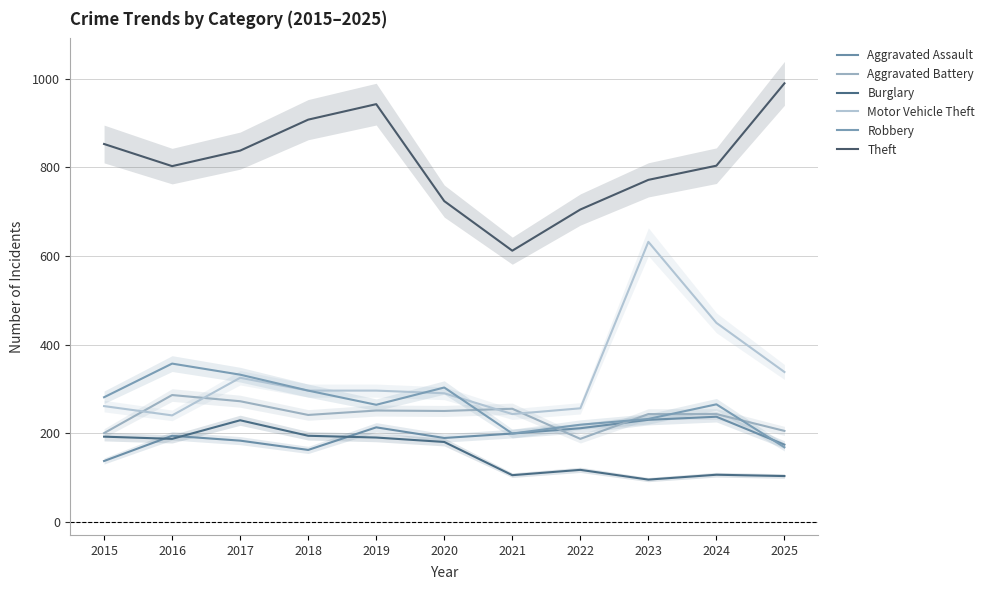

In Aggravated Battery, how many points are lower than both neighbors (excluding endpoints)?

3